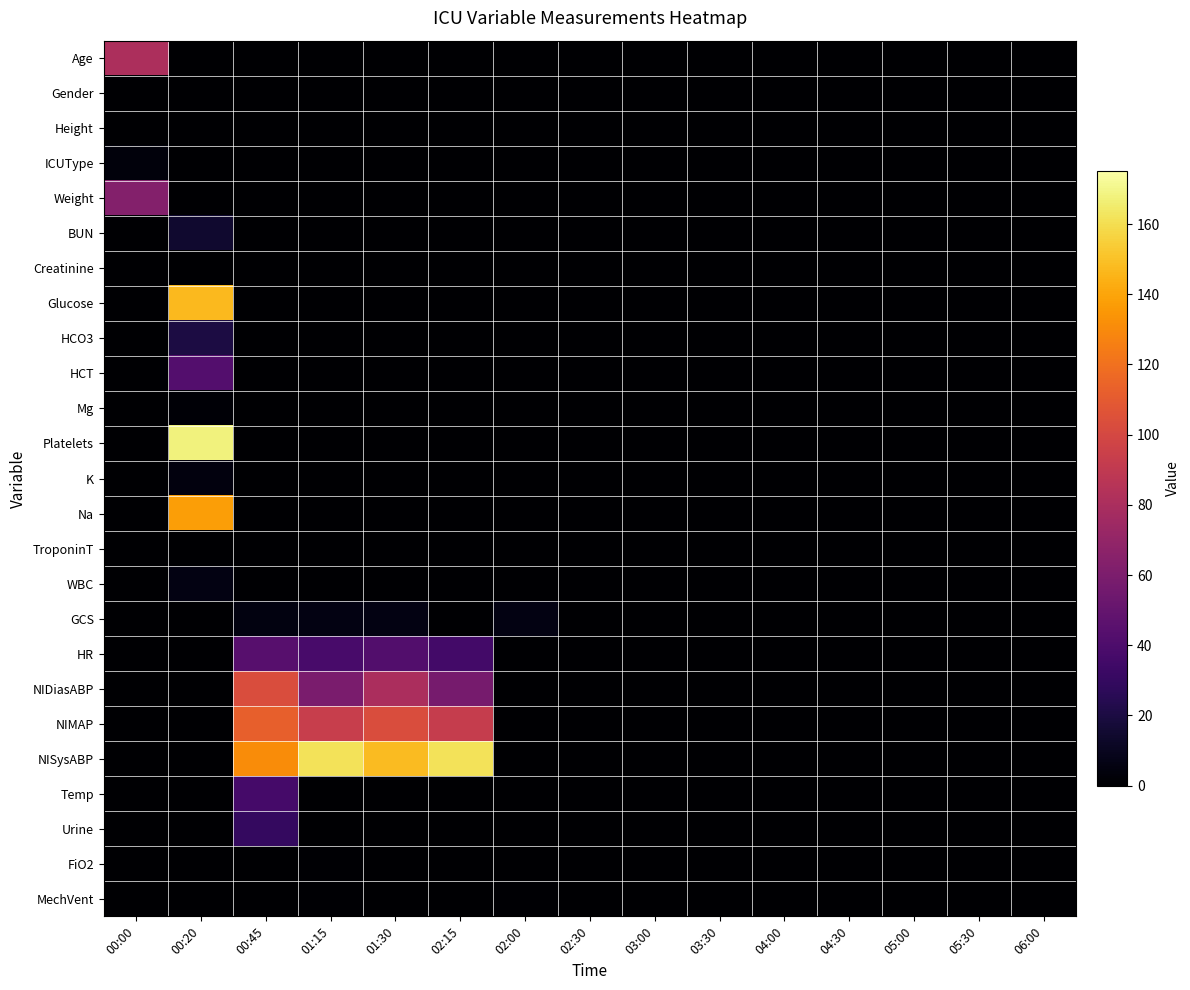

Rank the categories by GCS value from lowest to highest.

00:00, 00:20, 02:15, 02:30, 03:00, 03:30, 04:00, 04:30, 05:00, 05:30, 06:00, 00:45, 01:15, 01:30, 02:00